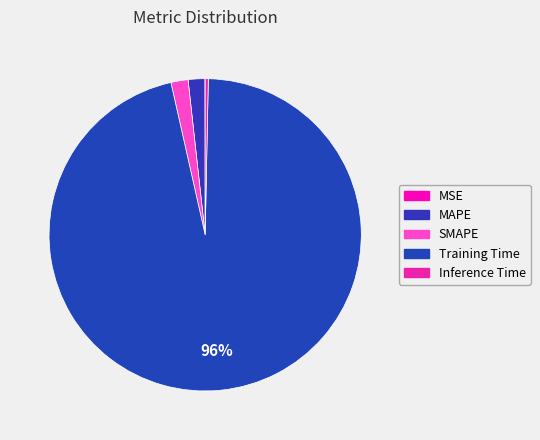

The SMAPE slice represents 2% of the pie. True or false?

True